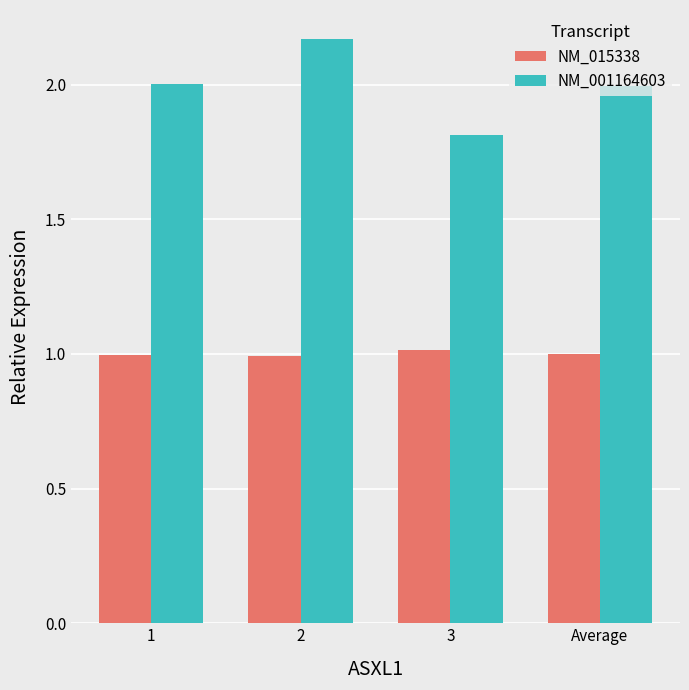

List the series in order of their overall mean, highest first.

NM_001164603, NM_015338